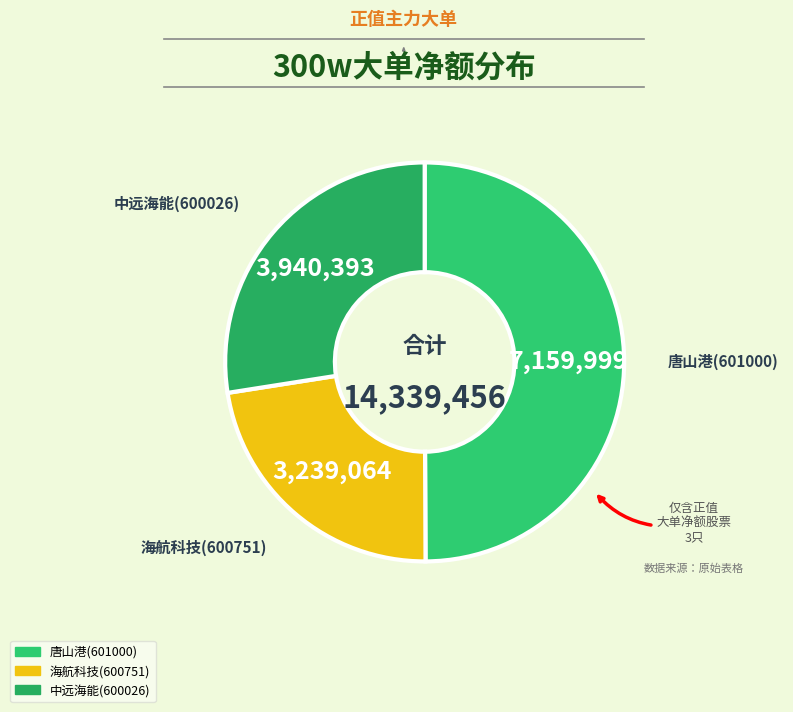

What is the ratio of the value at 海航科技(600751) to the value at 唐山港(601000)?

0.5